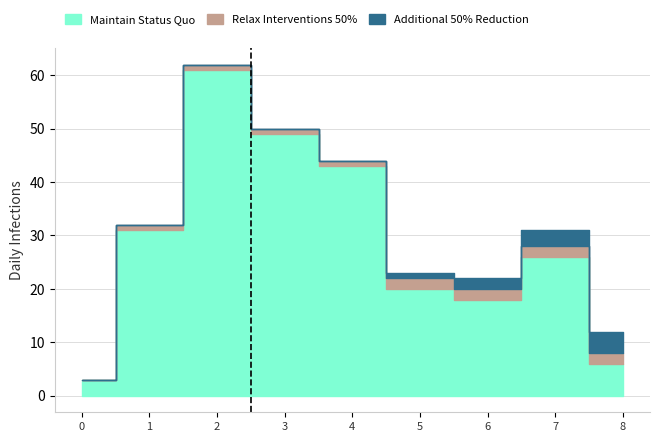

What is the sum of the Additional 50% Reduction values at 2 and 8?

4